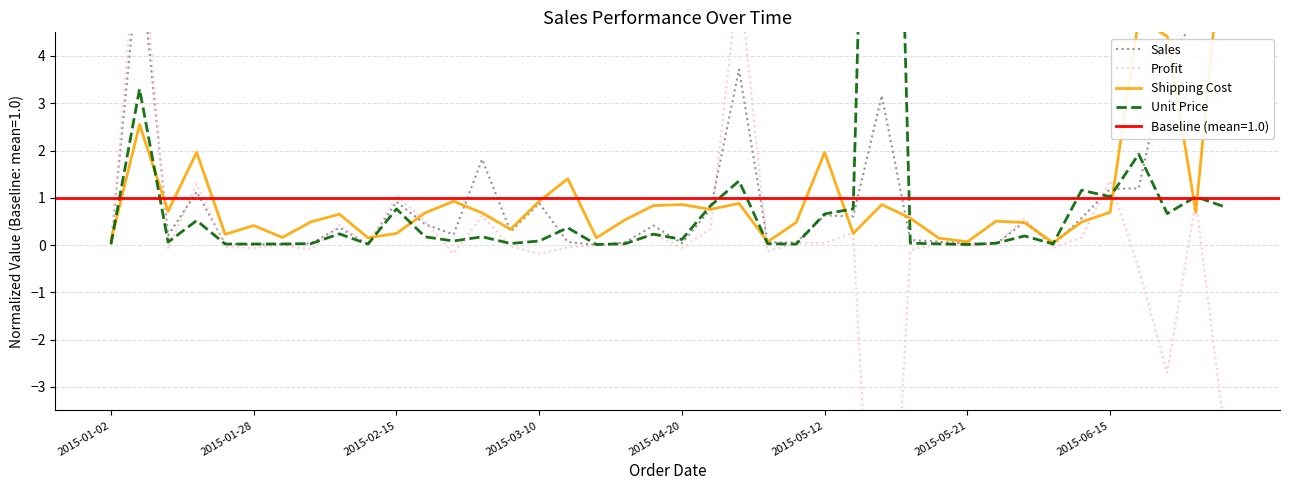

True or false: Shipping Cost has a value of 0.9 at 13.

False